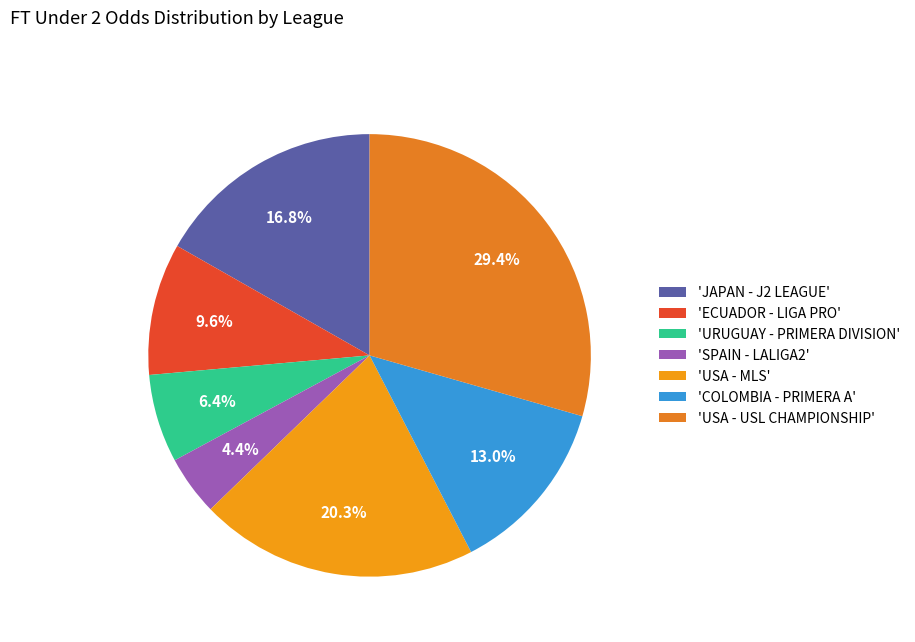

To the nearest percent, what is the average slice percentage?

14%